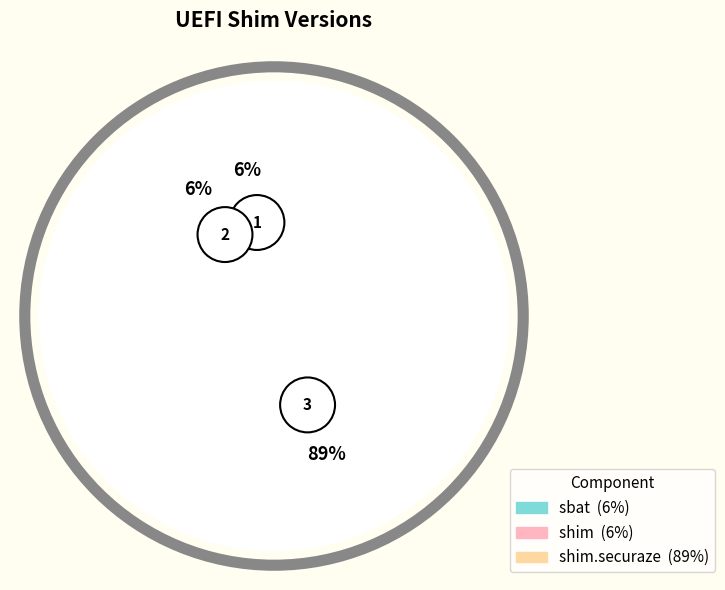

Which slice is the smallest?

sbat